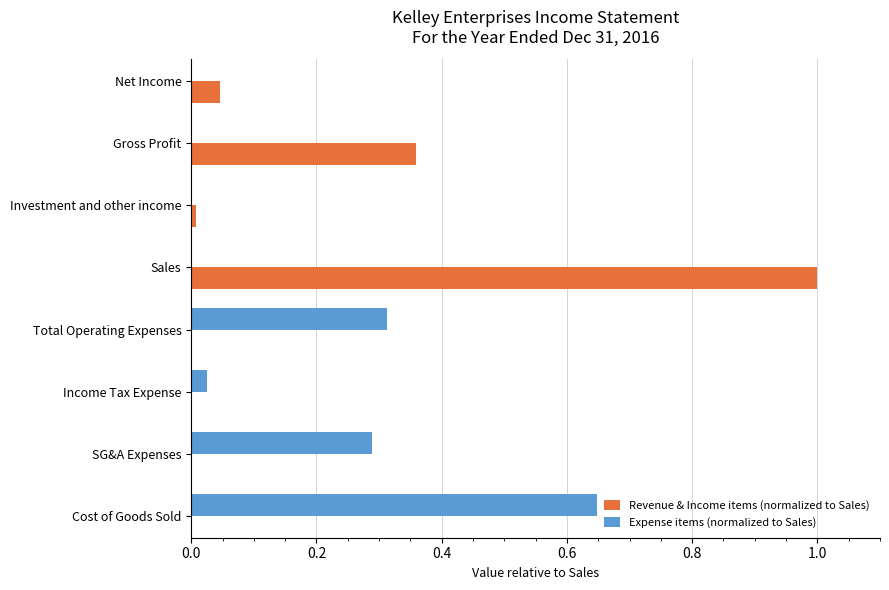

Reading left to right, transcribe all the data shown in this chart.

Revenue & Income items (normalized to Sales): 1.0	0.0	0.4	0.0
Expense items (normalized to Sales): 0.6	0.3	0.0	0.3